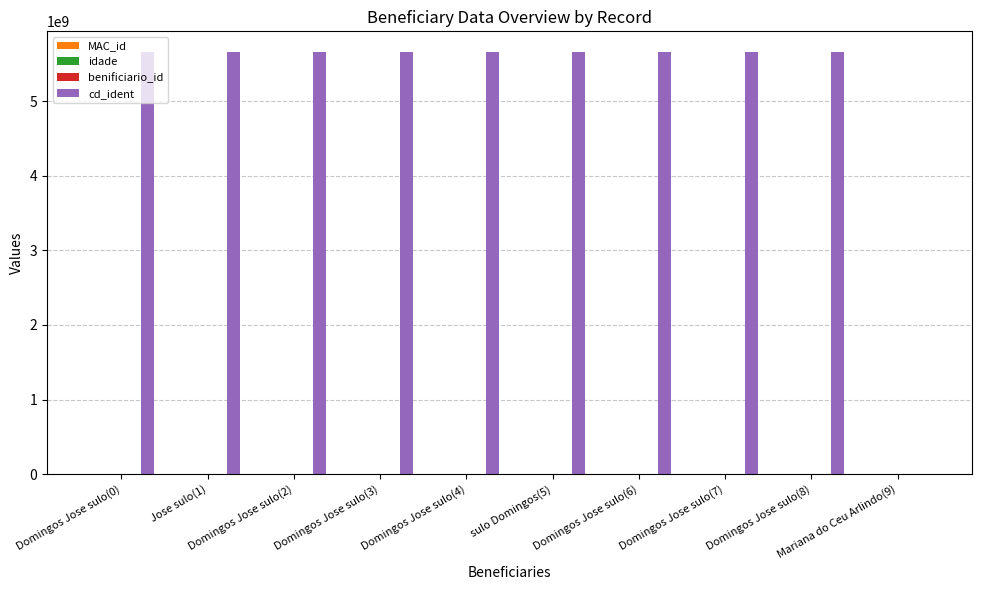

Reading right to left, transcribe all the data shown in this chart.

MAC_id: Mariana do Ceu Arlindo(9)=54	Domingos Jose sulo(8)=49	Domingos Jose sulo(7)=48	Domingos Jose sulo(6)=47	sulo Domingos(5)=46	Domingos Jose sulo(4)=45	Domingos Jose sulo(3)=44	Domingos Jose sulo(2)=43	Jose sulo(1)=36	Domingos Jose sulo(0)=35
idade: Mariana do Ceu Arlindo(9)=19	Domingos Jose sulo(8)=4	Domingos Jose sulo(7)=4	Domingos Jose sulo(6)=4	sulo Domingos(5)=4	Domingos Jose sulo(4)=4	Domingos Jose sulo(3)=4	Domingos Jose sulo(2)=0	Jose sulo(1)=20	Domingos Jose sulo(0)=20
benificiario_id: Mariana do Ceu Arlindo(9)=6609	Domingos Jose sulo(8)=3	Domingos Jose sulo(7)=3	Domingos Jose sulo(6)=3	sulo Domingos(5)=3	Domingos Jose sulo(4)=3	Domingos Jose sulo(3)=3	Domingos Jose sulo(2)=3	Jose sulo(1)=3	Domingos Jose sulo(0)=3
cd_ident: Mariana do Ceu Arlindo(9)=899789	Domingos Jose sulo(8)=5653356356	Domingos Jose sulo(7)=5653356356	Domingos Jose sulo(6)=5653356356	sulo Domingos(5)=5653356356	Domingos Jose sulo(4)=5653356356	Domingos Jose sulo(3)=5653356356	Domingos Jose sulo(2)=5653356356	Jose sulo(1)=5653356356	Domingos Jose sulo(0)=5653356356